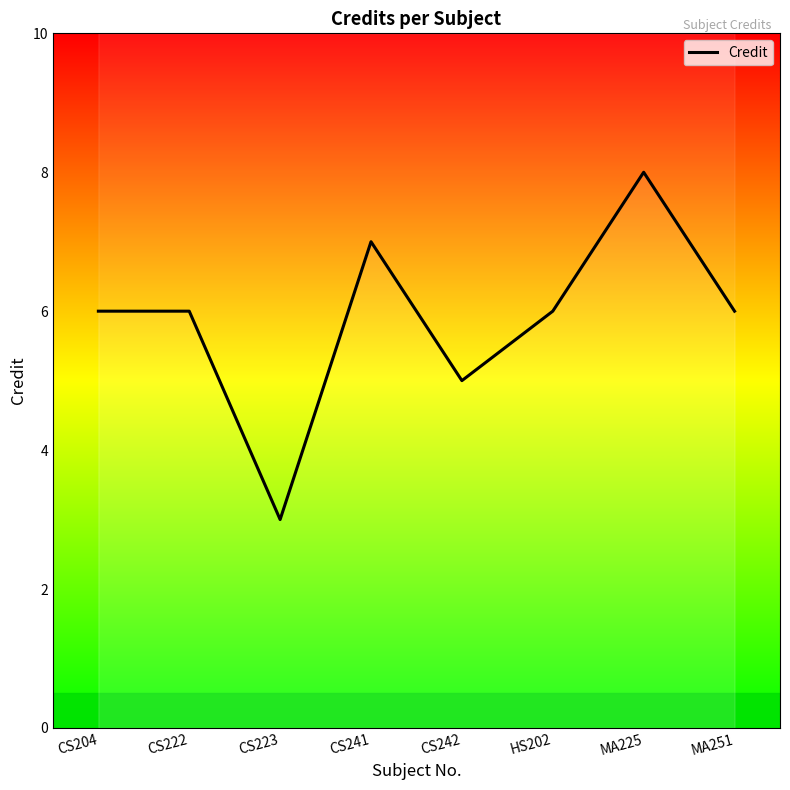

What is the label of the 2nd point from the right?

MA225